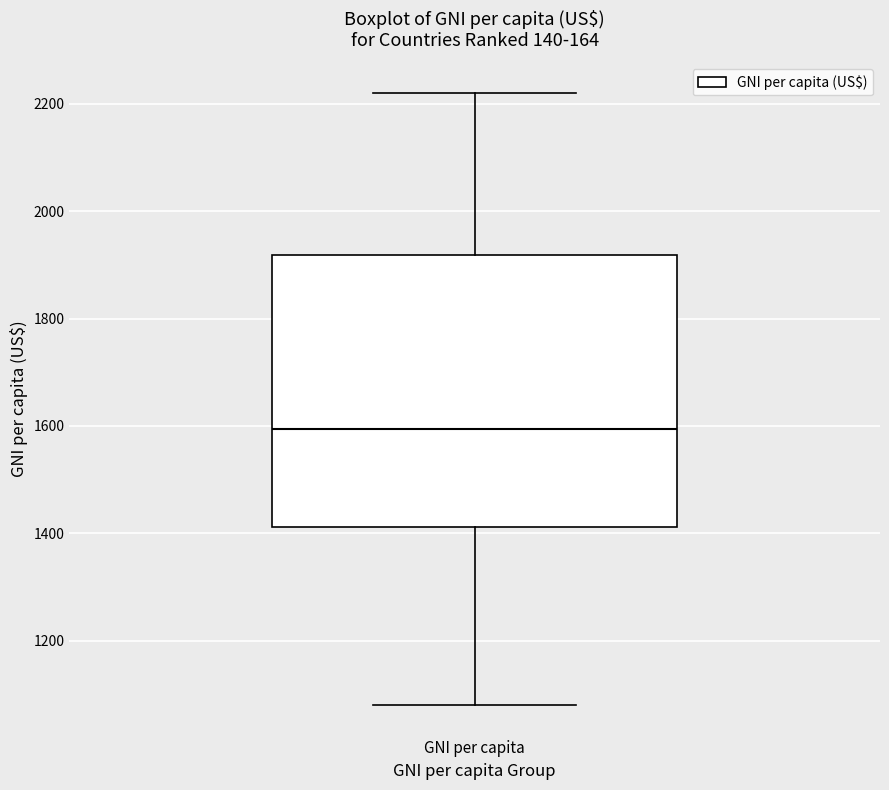

Where does the median line of the box for GNI per capita sit on the y-axis? The values are not printed on the chart, so give them approximately, as read against the axis.

1600